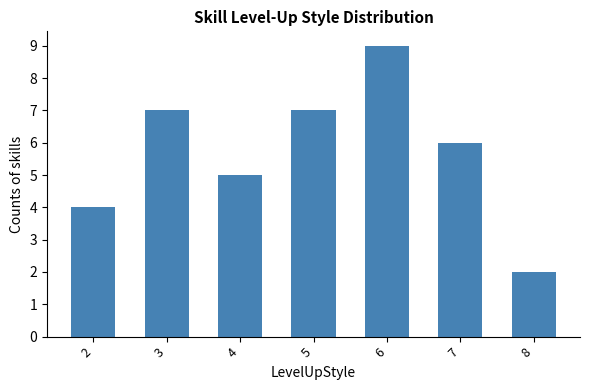

The value at 2 is 4. True or false?

True